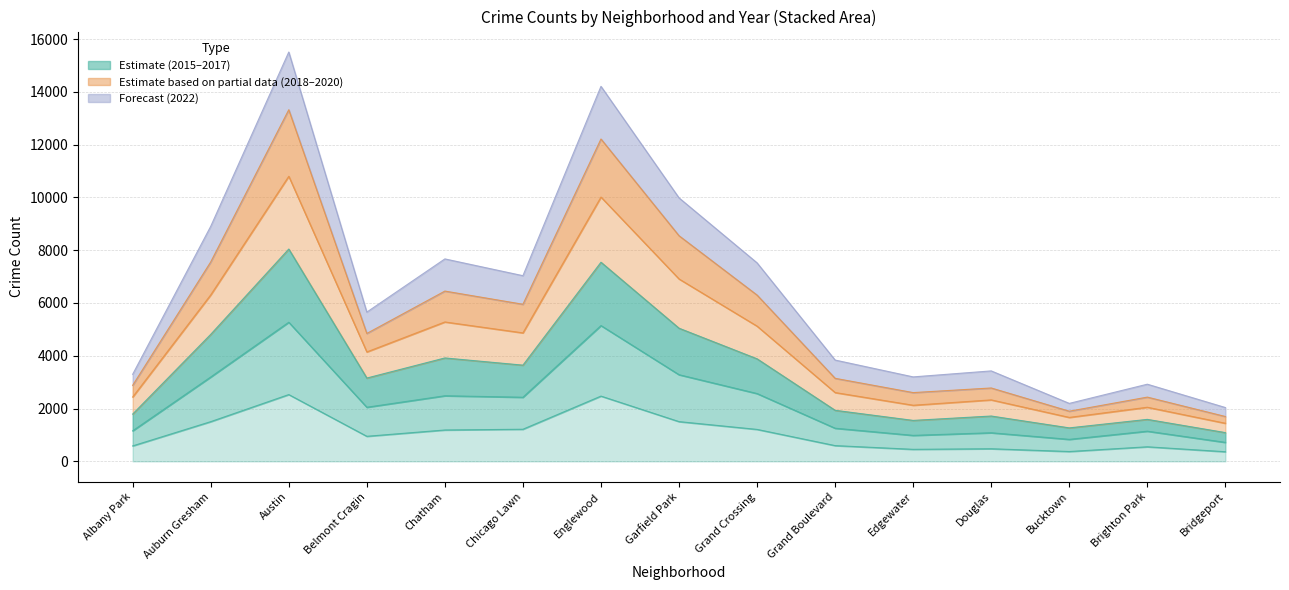

Which has a higher value, Belmont Cragin or Grand Boulevard?

Belmont Cragin